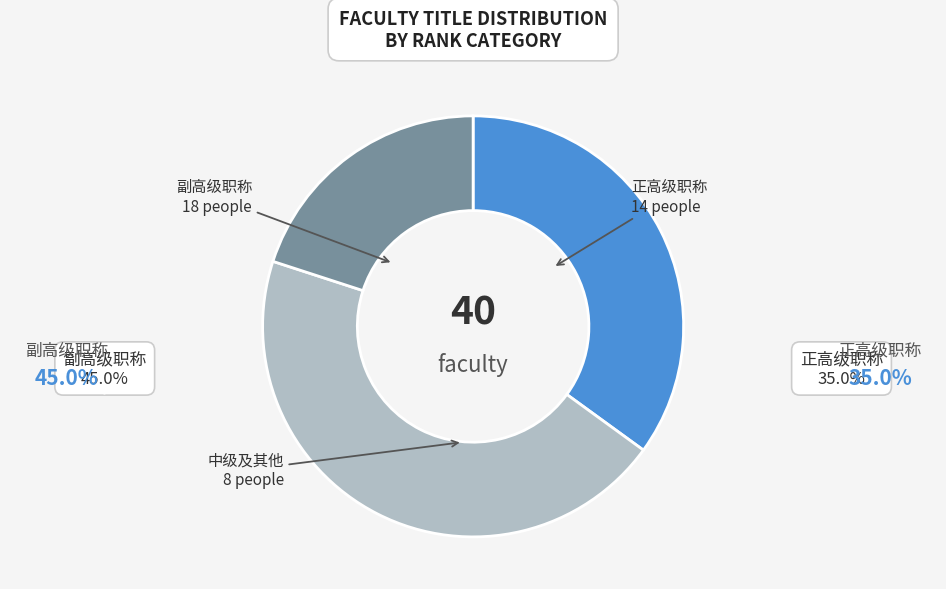

Does any single category account for the majority?

No